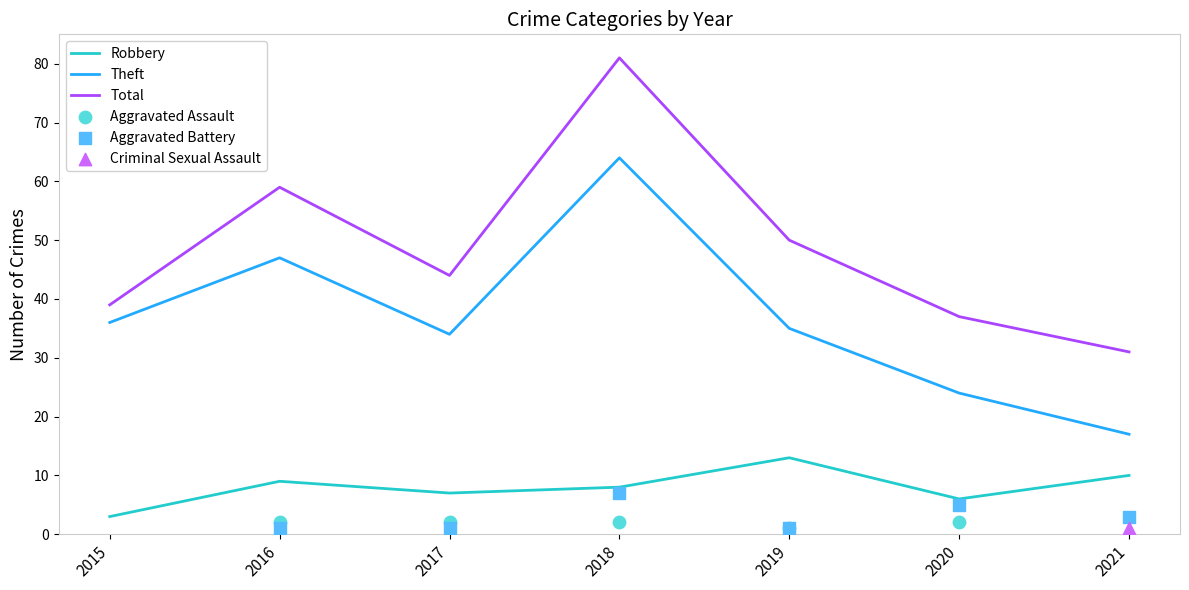

Which series contains the highest Y value?

Total